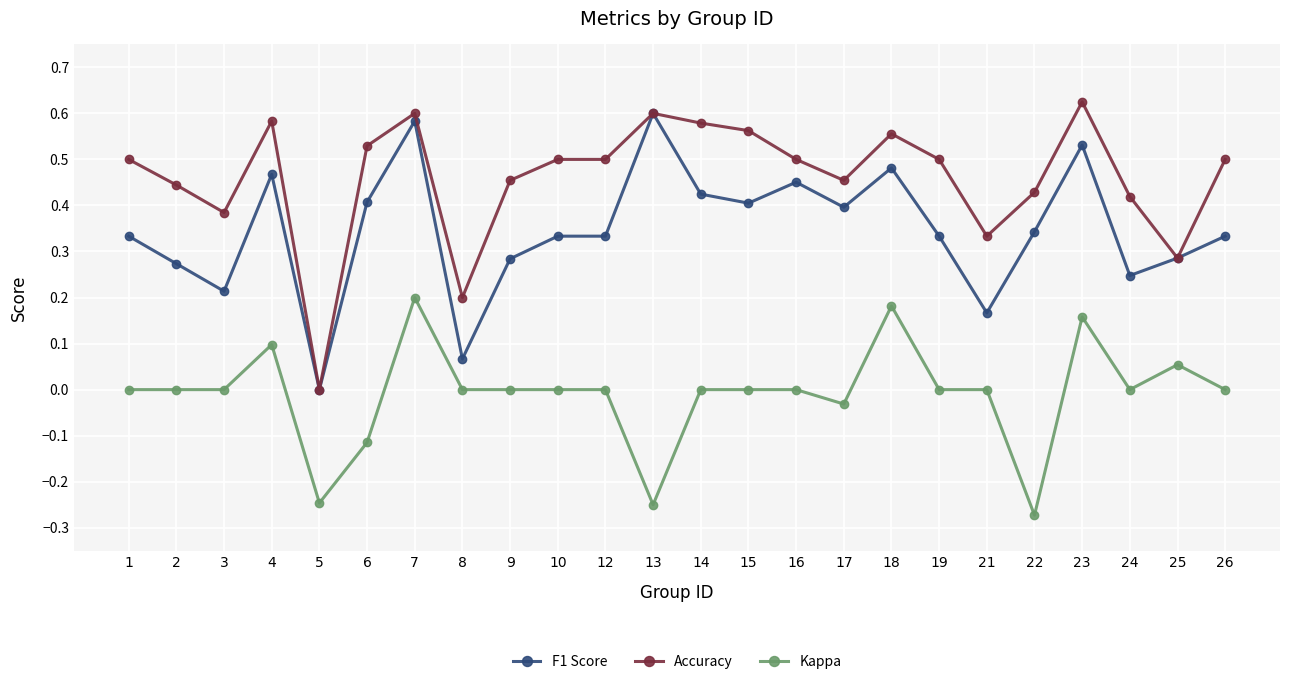

What are all the series names shown in the legend?

F1 Score, Accuracy, Kappa